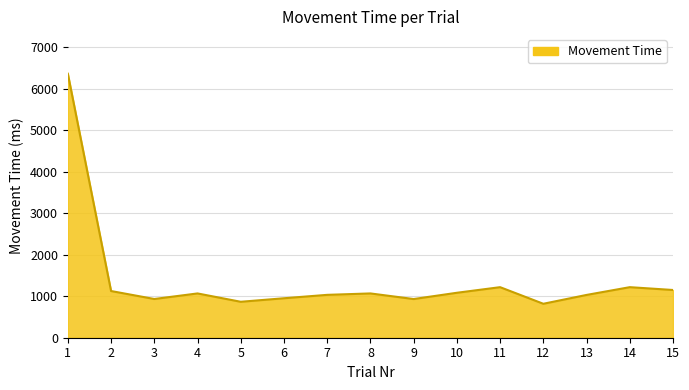

What is the difference between the second highest and minimum values?

400